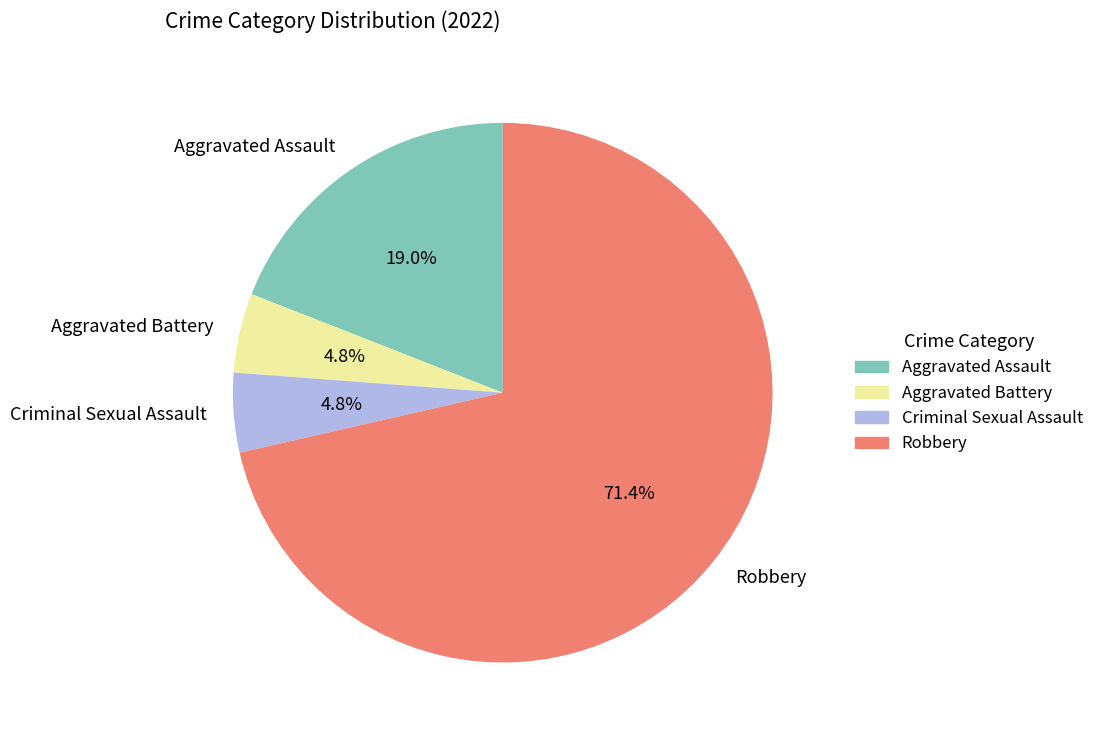

What is the largest slice in the pie chart?

Robbery